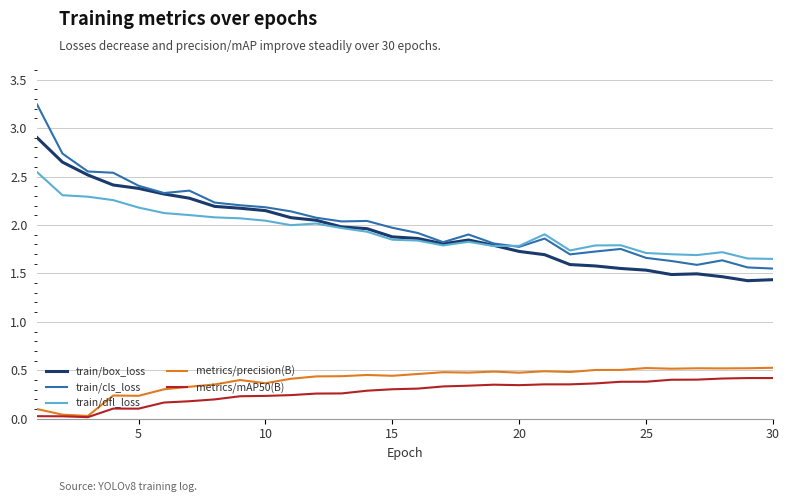

How many lines are shown in the chart?

5